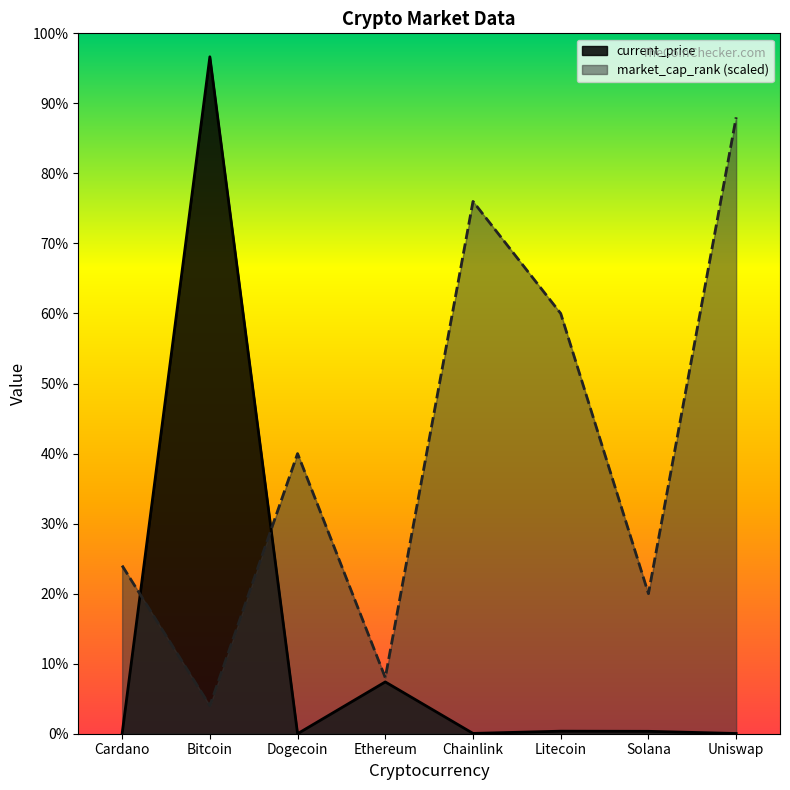

Does the chart display data point markers on the line(s)?

No